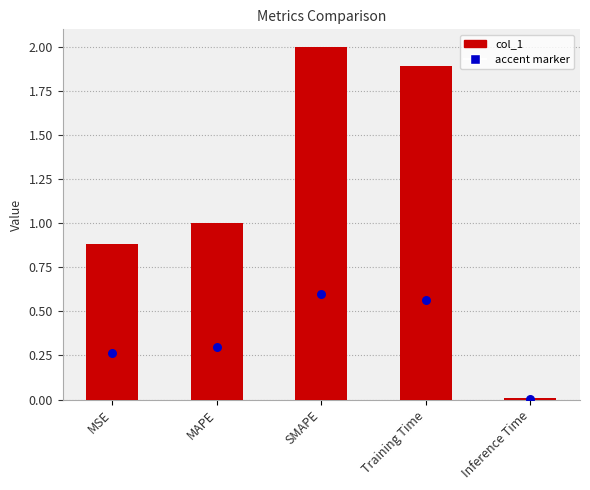

What is the change in value from MSE to Training Time?

+1.0